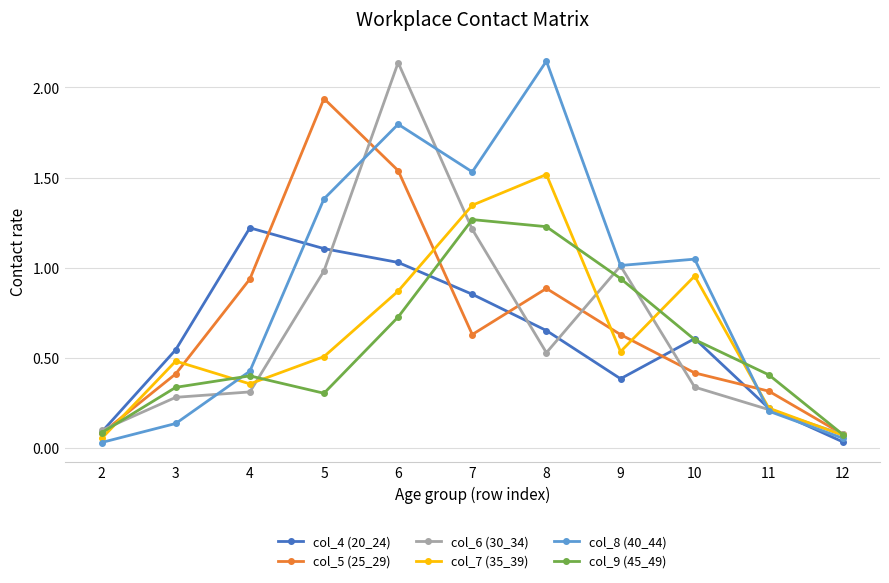

Rank the series at 6 from lowest to highest value.

col_9 (45_49), col_7 (35_39), col_4 (20_24), col_5 (25_29), col_8 (40_44), col_6 (30_34)